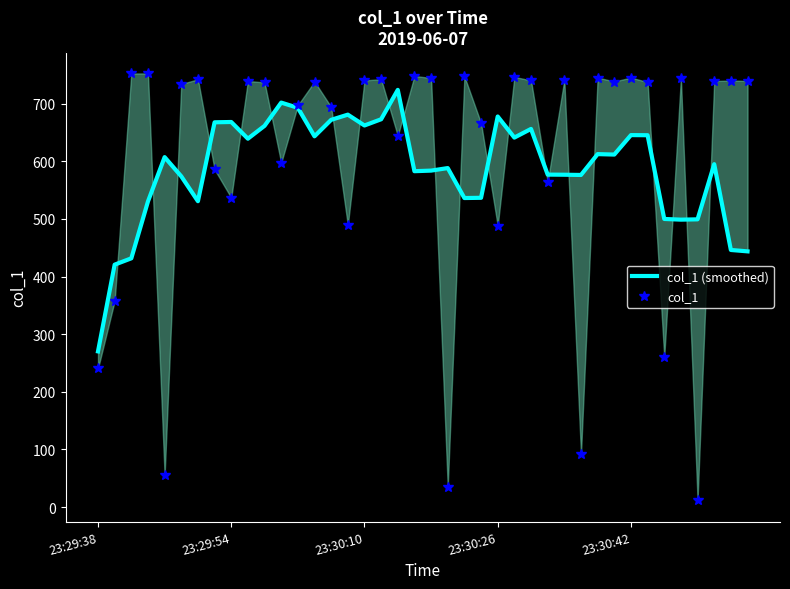

How many values in the col_1 (smoothed) series exceed 607?

20